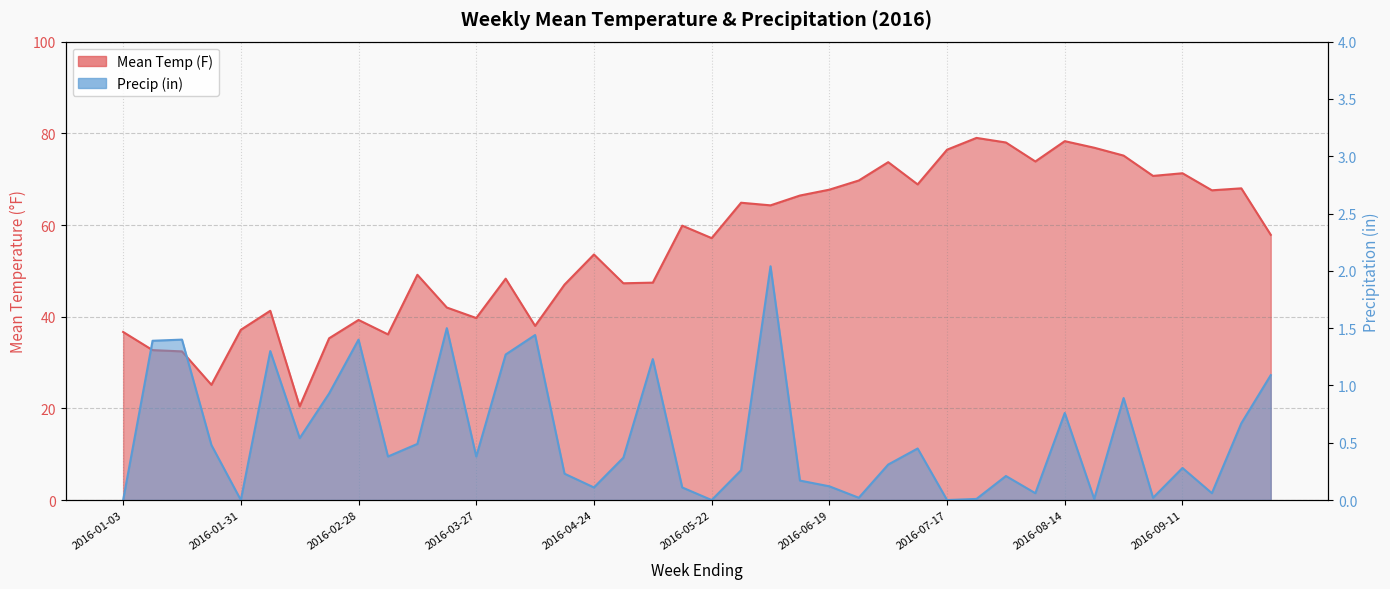

Is the value of Precip (in) at 2016-08-07 greater than the value of Mean Temp (F) at 2016-07-24?

No